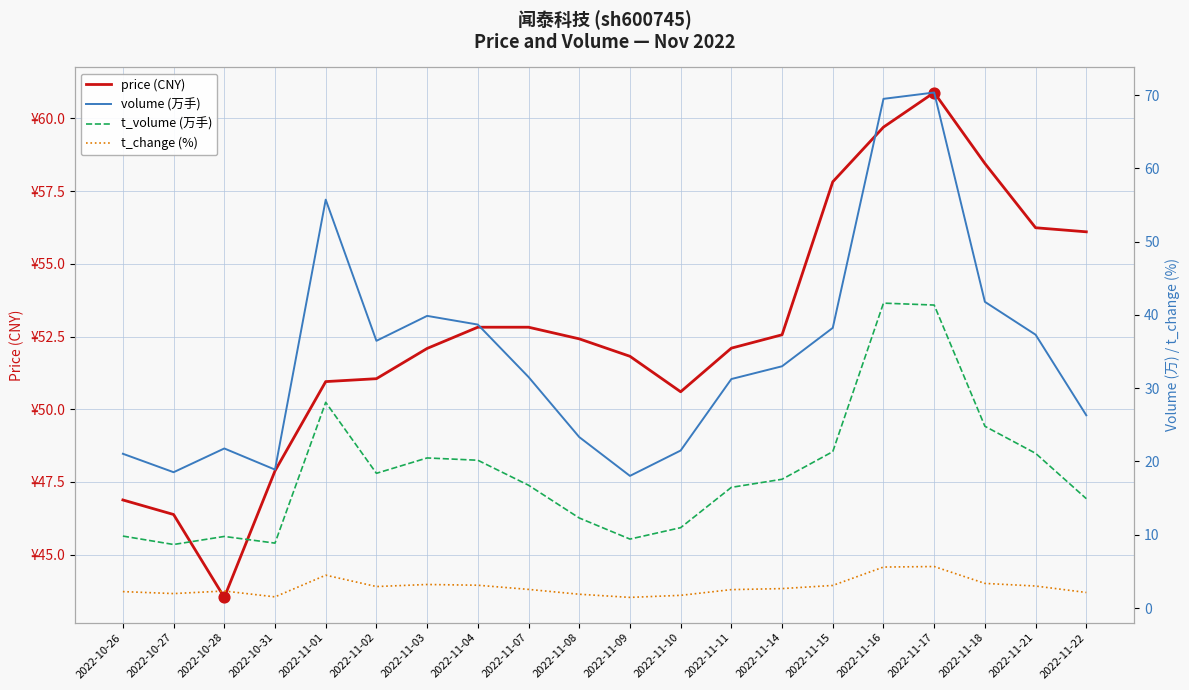

What is the total value across all series at 2022-11-08?

89.9